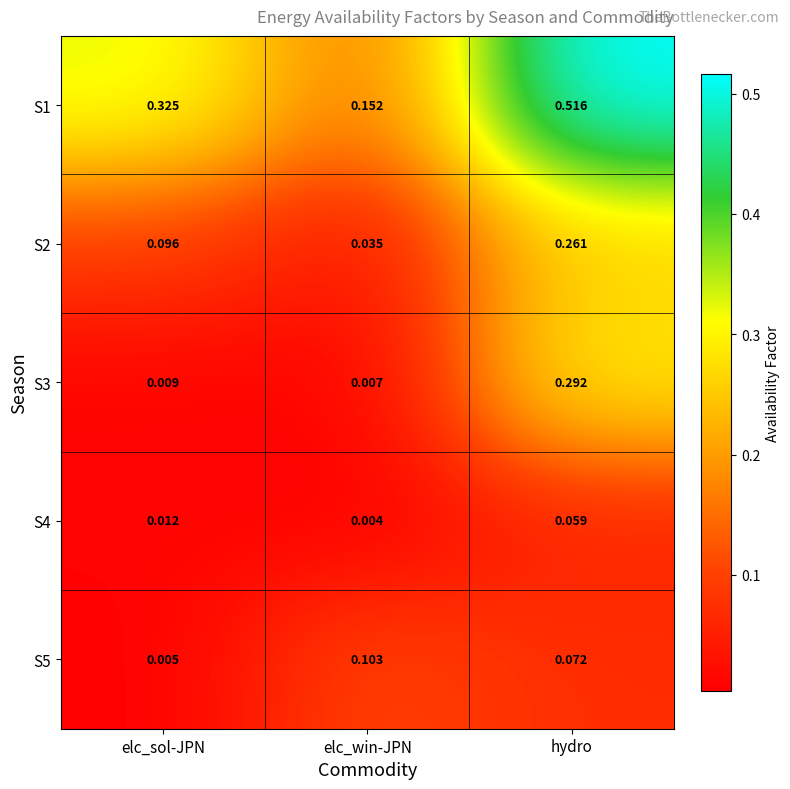

Is the value of S2 at hydro greater than the value of S5 at elc_win-JPN?

Yes